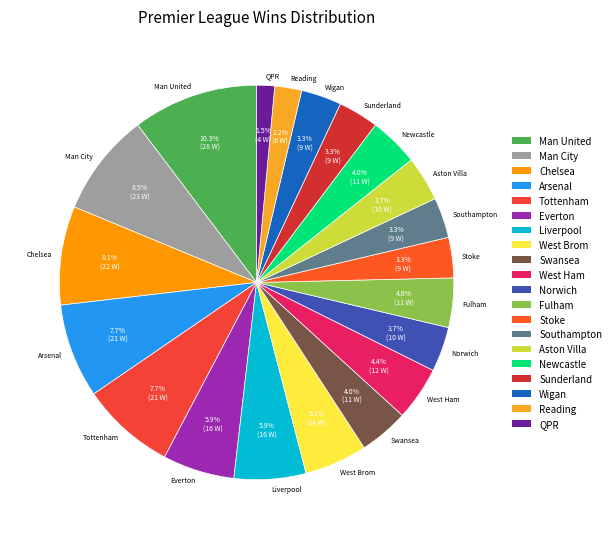

Which slice is the largest?

Man United